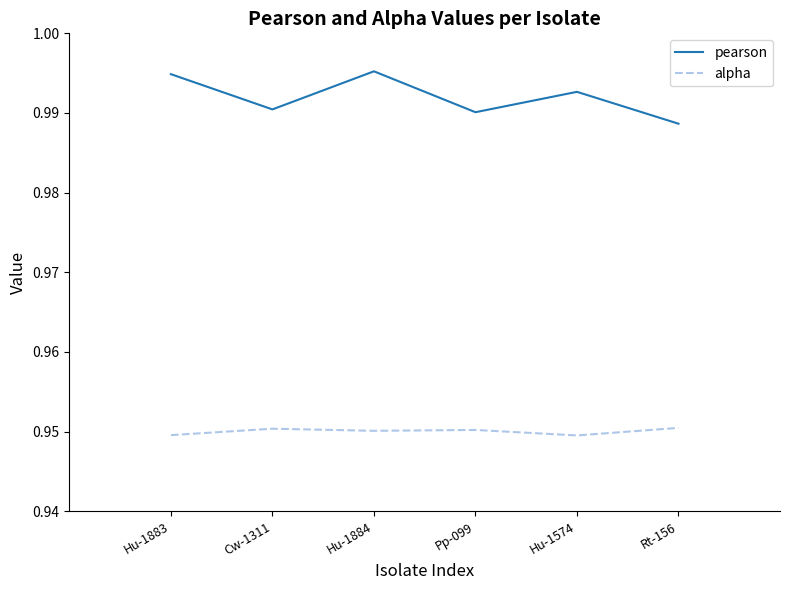

True or false: alpha has more than 2 interior local peaks.

False